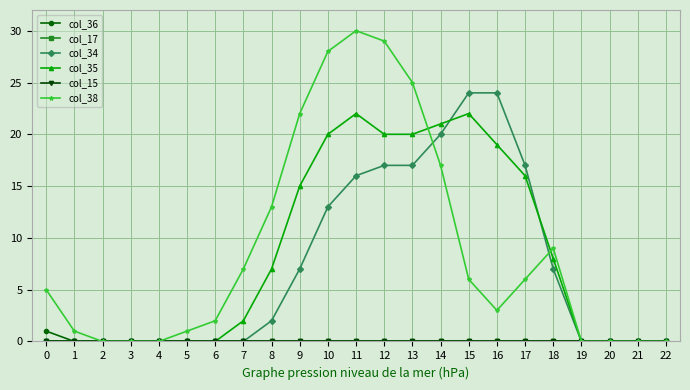

Is this an area chart (filled region under the line)?

No